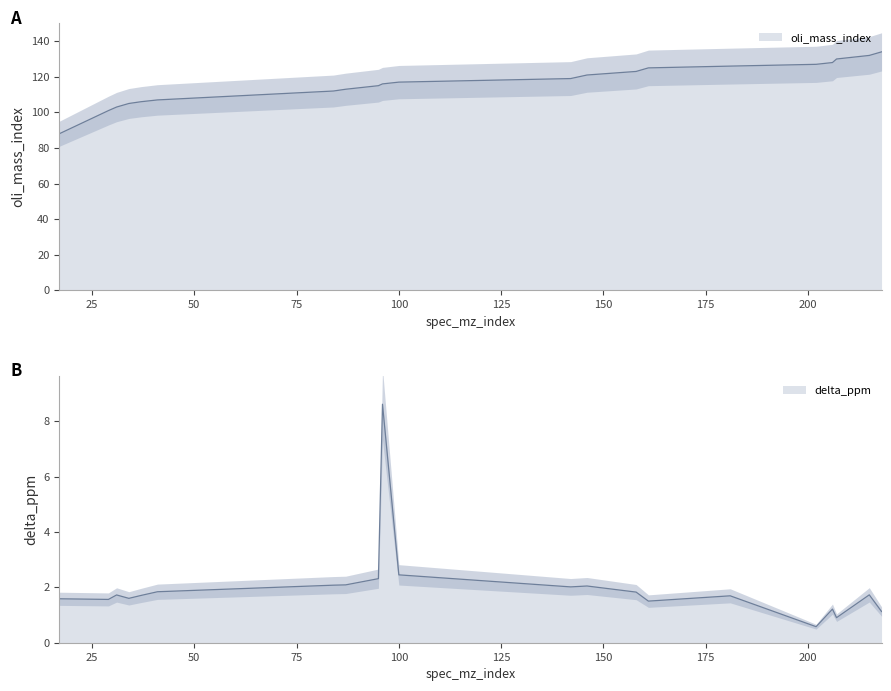

True or false: oli_mass_index and delta_ppm intersect in this chart.

False